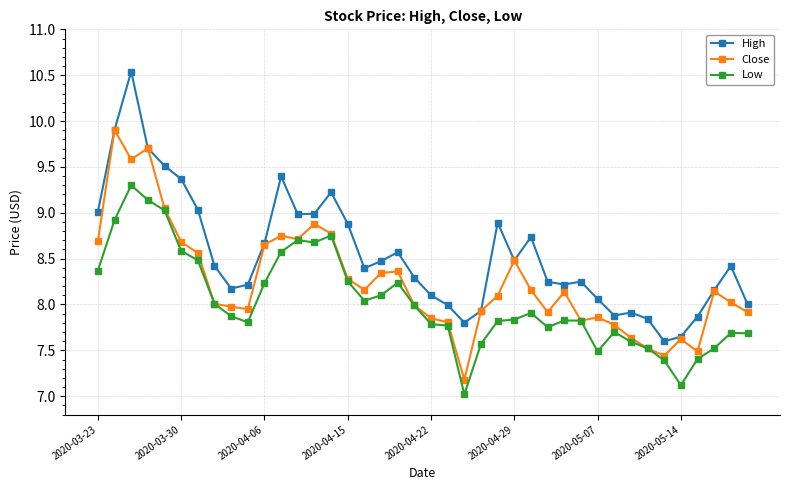

What is the difference between the maximum and second lowest values in the Close series?

2.5